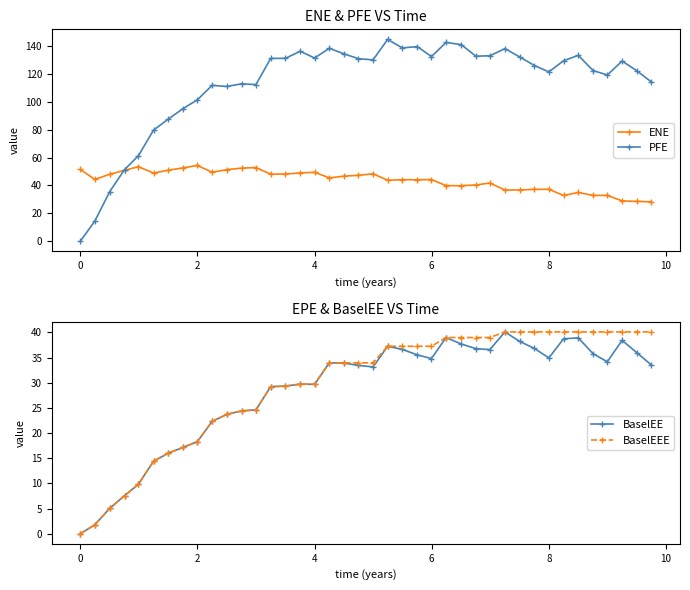

What is the average value of the ENE series?

43.7